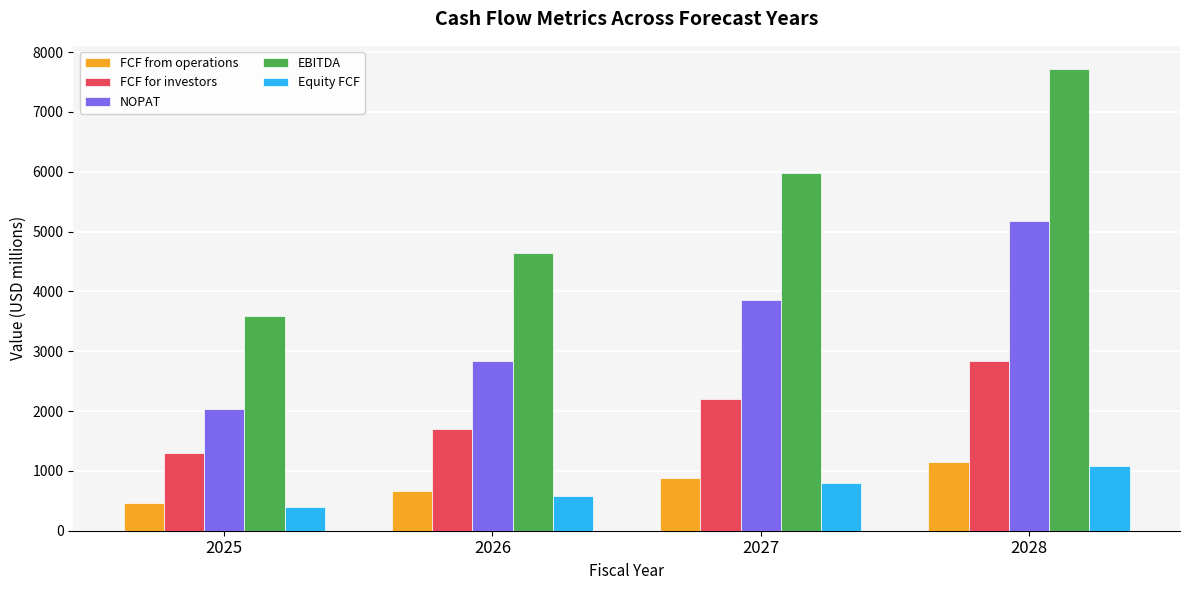

What is the sum of all FCF from operations values?

3159.8